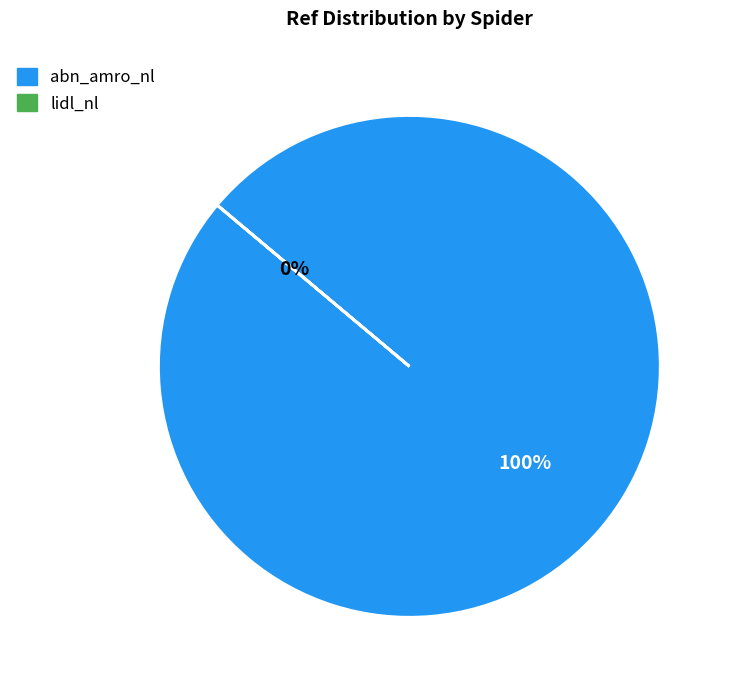

Is there any slice that represents more than half of the pie?

Yes